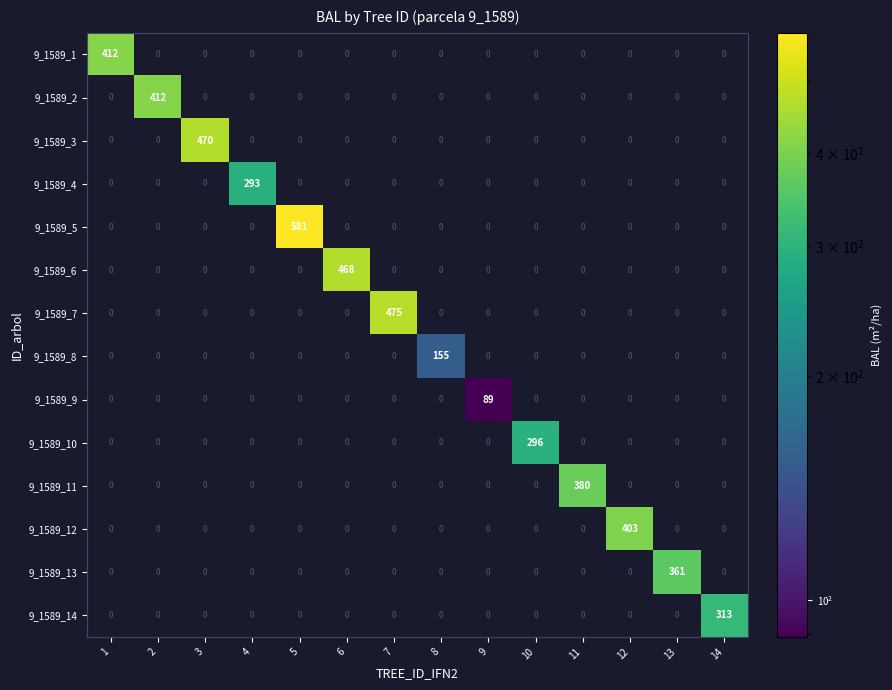

At how many categories does at least one series exceed 542?

1